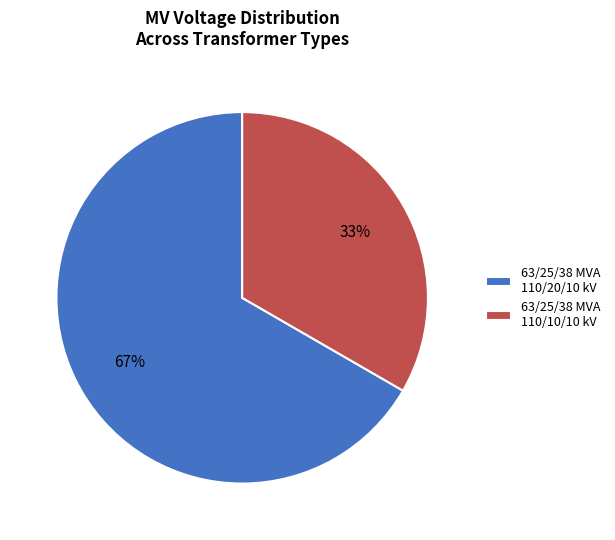

True or false: 63/25/38 MVA 110/10/10 kV accounts for 33% of the total.

True